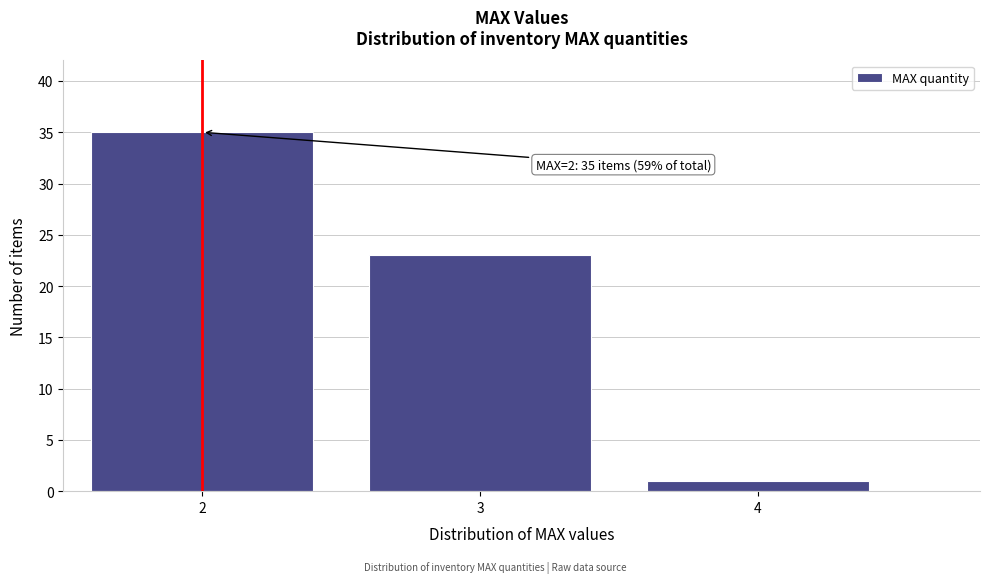

Which range on the x-axis has the tallest bar?

1.5 to 2.5